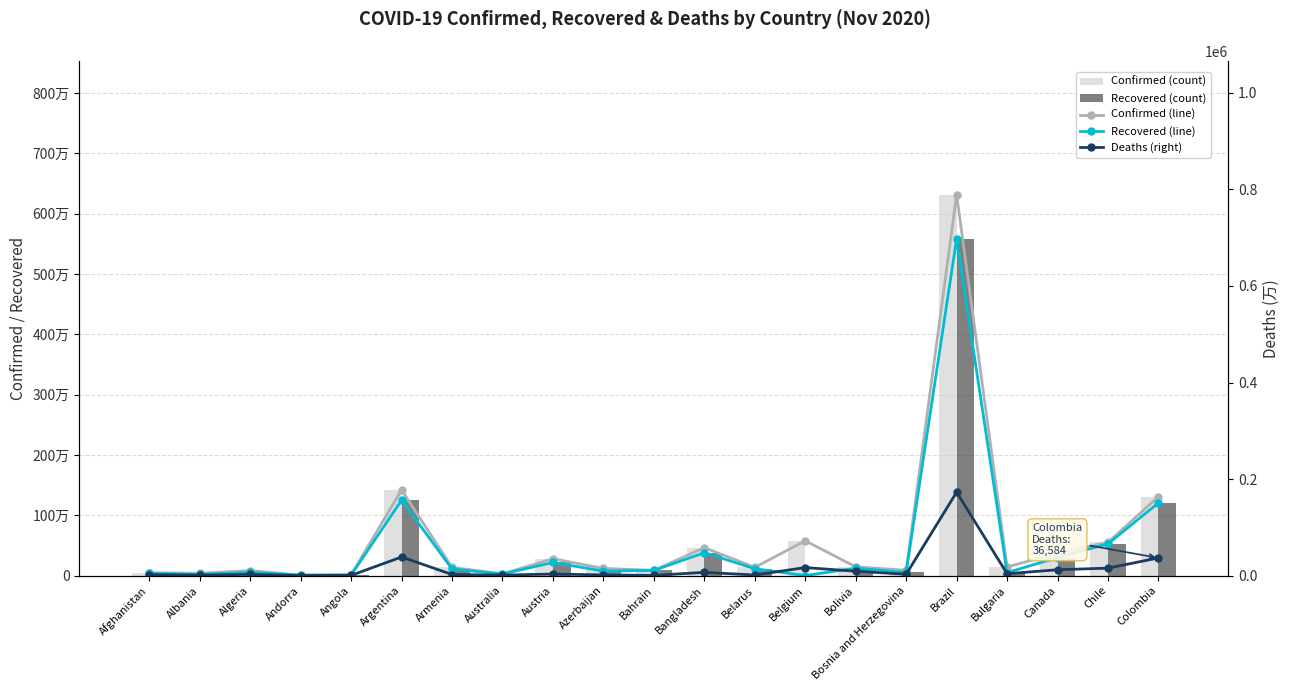

What is the difference between the maximum and minimum values in the Confirmed 面积 series?

6308028